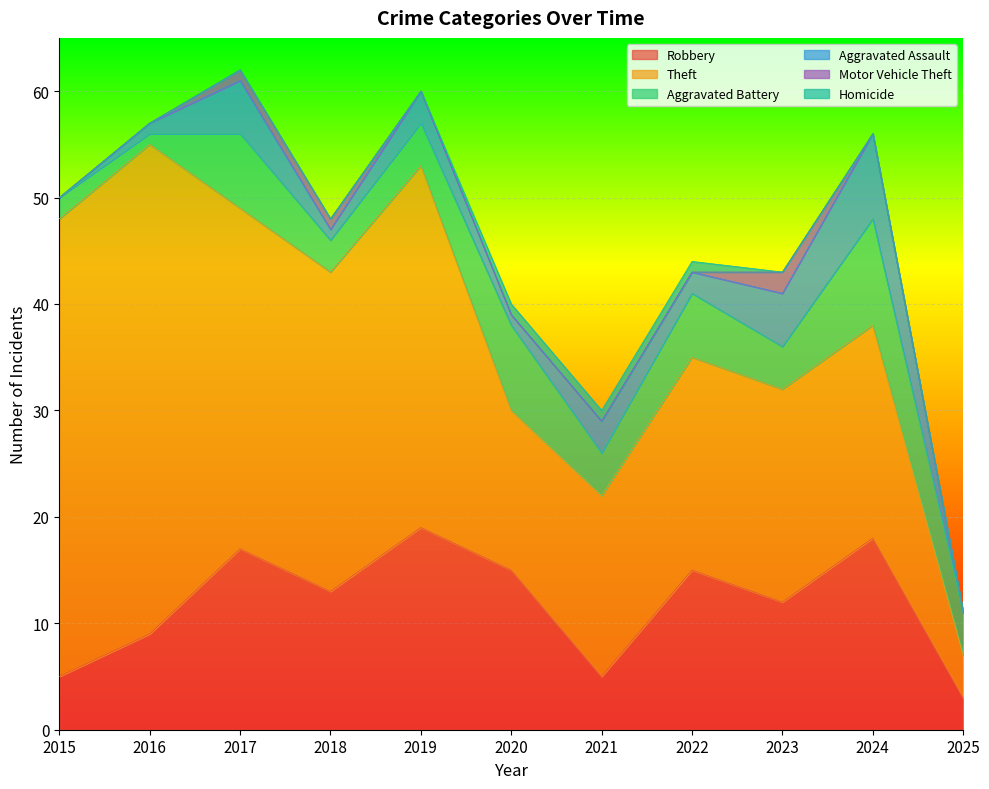

How many data points does each series have?

11